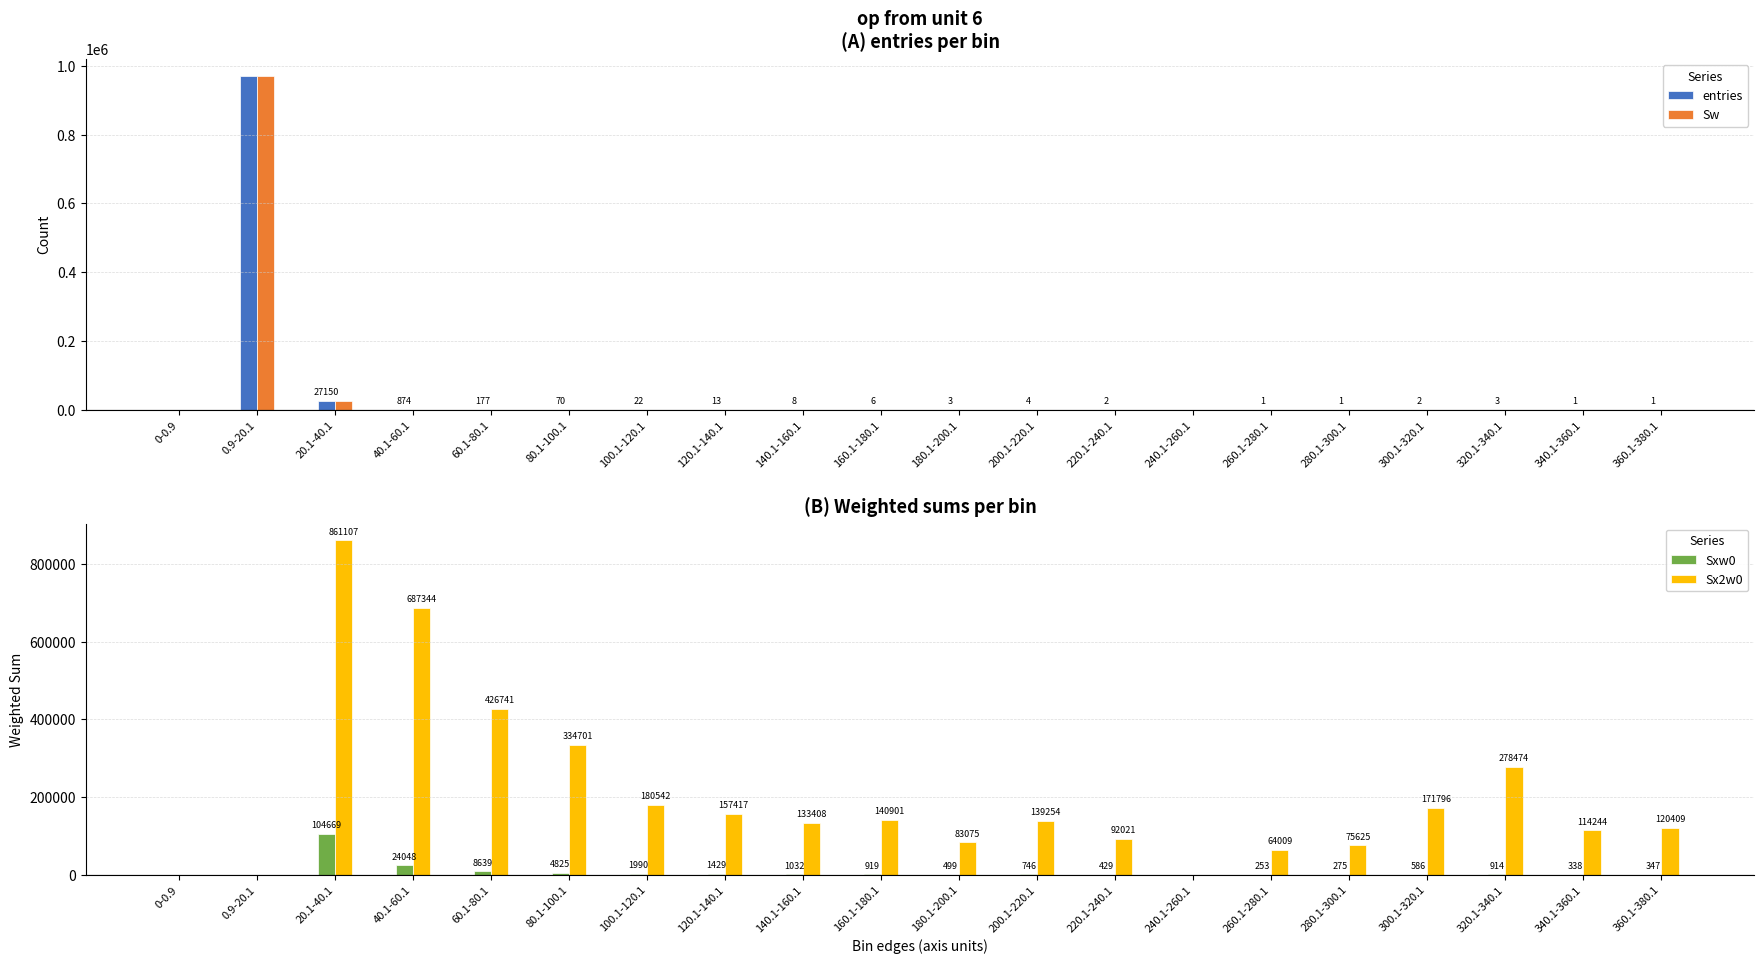

How many bars are there in total?

80